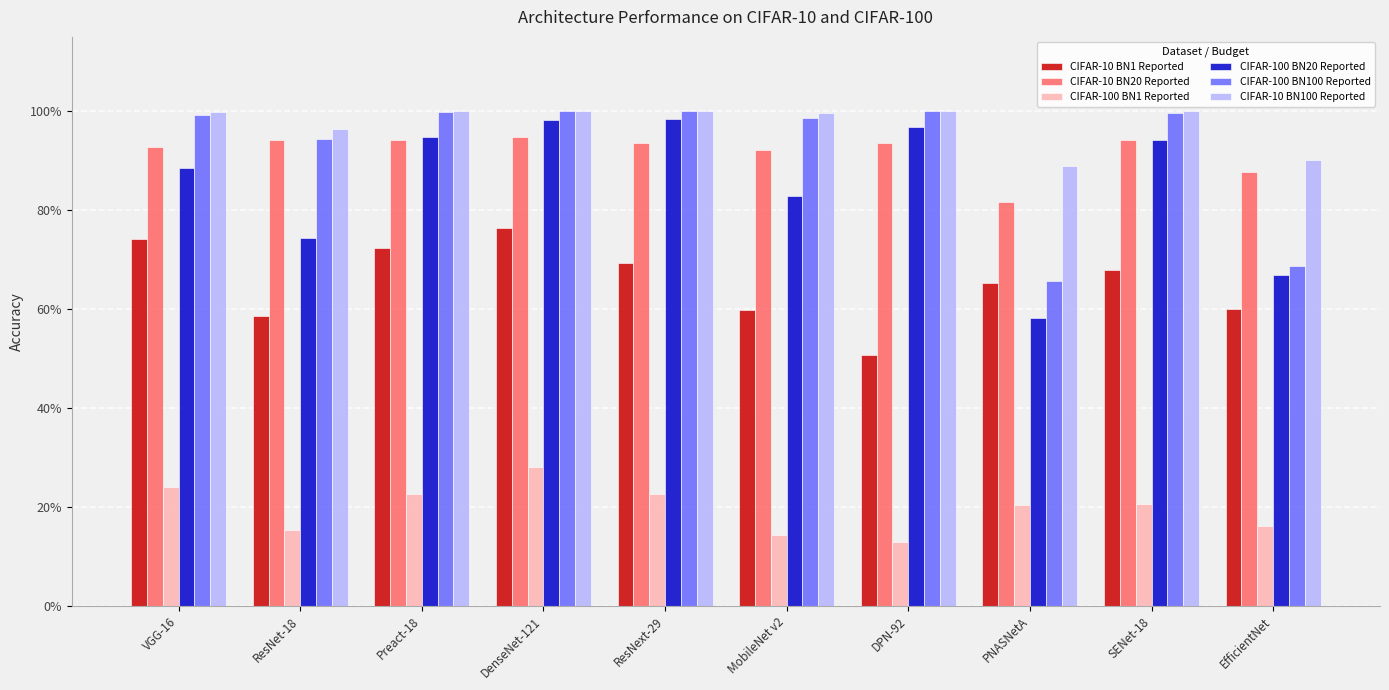

Reading right to left, extract all data points from this chart.

CIFAR-10 BN1 Reported: 0.6	0.7	0.7	0.5	0.6	0.7	0.8	0.7	0.6	0.7
CIFAR-10 BN20 Reported: 0.9	0.9	0.8	0.9	0.9	0.9	0.9	0.9	0.9	0.9
CIFAR-100 BN1 Reported: 0.2	0.2	0.2	0.1	0.1	0.2	0.3	0.2	0.2	0.2
CIFAR-100 BN20 Reported: 0.7	0.9	0.6	1.0	0.8	1.0	1.0	0.9	0.7	0.9
CIFAR-100 BN100 Reported: 0.7	1.0	0.7	1.0	1.0	1.0	1.0	1.0	0.9	1.0
CIFAR-10 BN100 Reported: 0.9	1.0	0.9	1.0	1.0	1.0	1.0	1.0	1.0	1.0